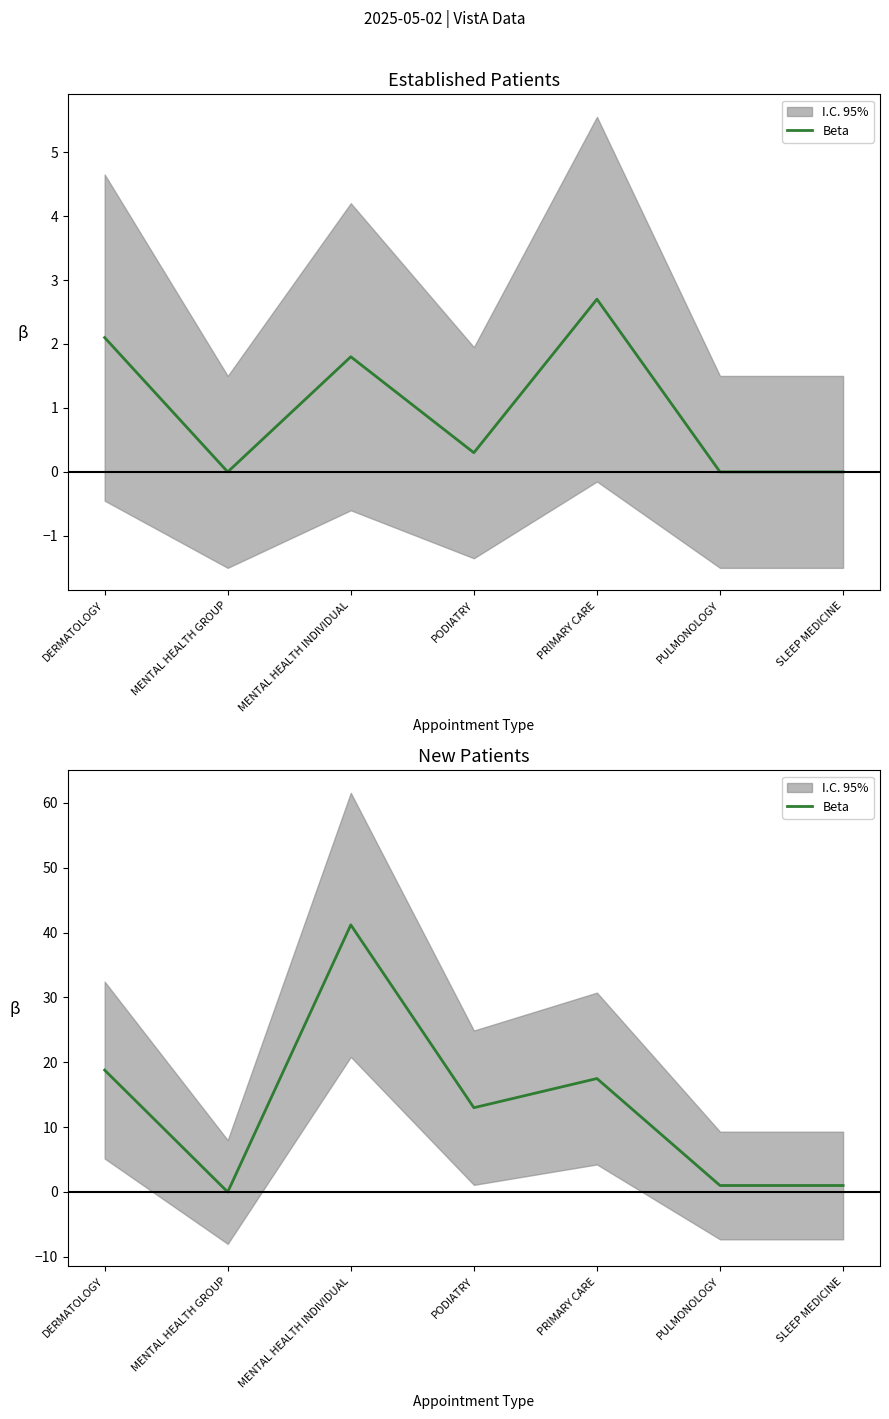

The chart shows a value of 1.0 at SLEEP MEDICINE. True or false?

True